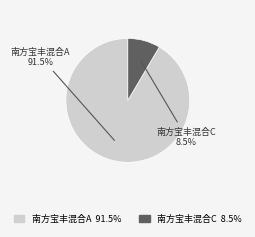

Do 南方宝丰混合C and 南方宝丰混合A together represent more than half of the pie?

Yes